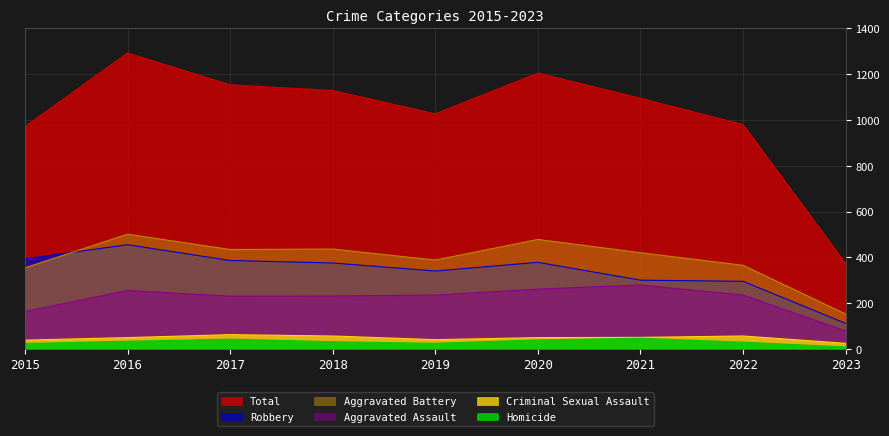

Is the value of Total at 2015 greater than the value of Homicide at 2016?

Yes